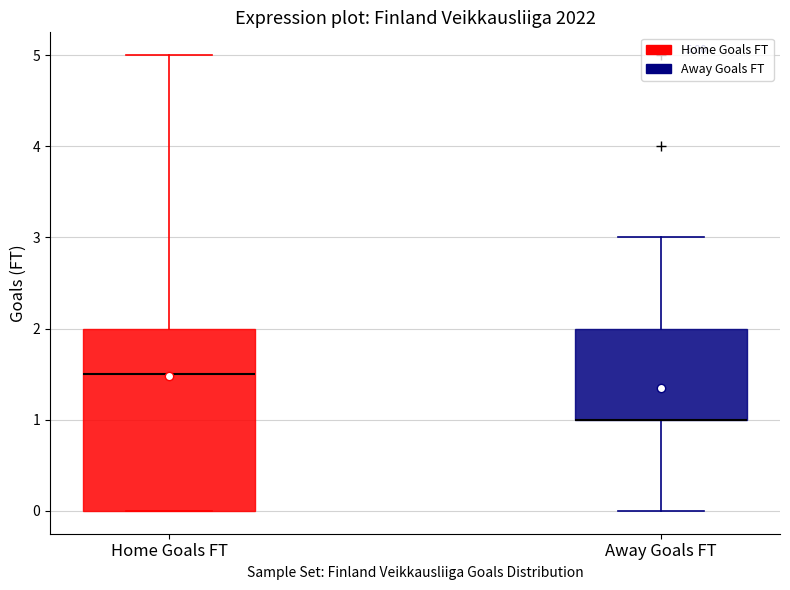

Which box is the tallest, from its lower edge to its upper edge?

Home Goals FT